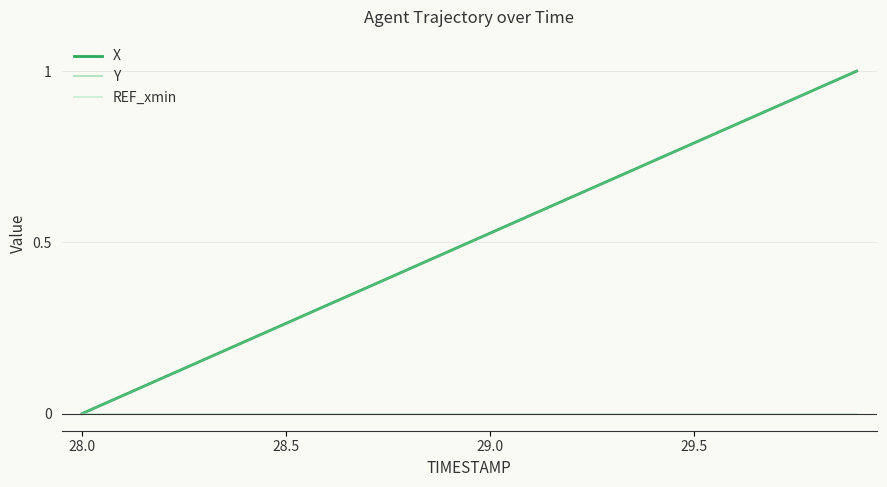

What is the maximum value shown in the chart?

1.0